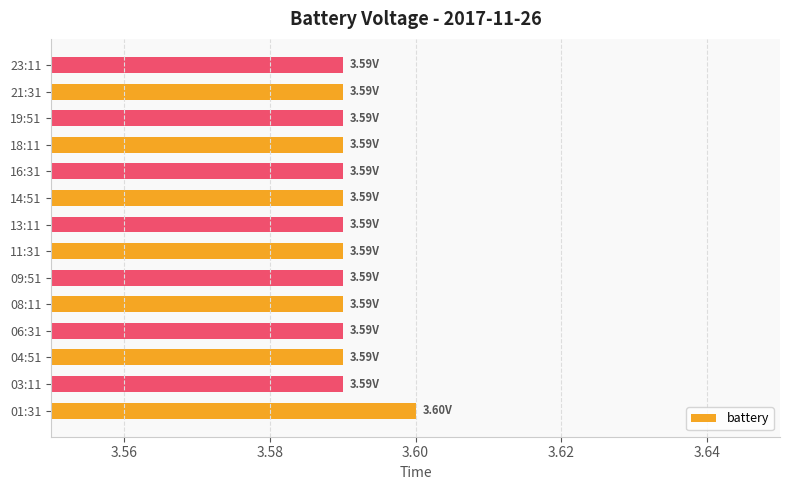

Which has a higher value, 13:11 or 01:31?

01:31